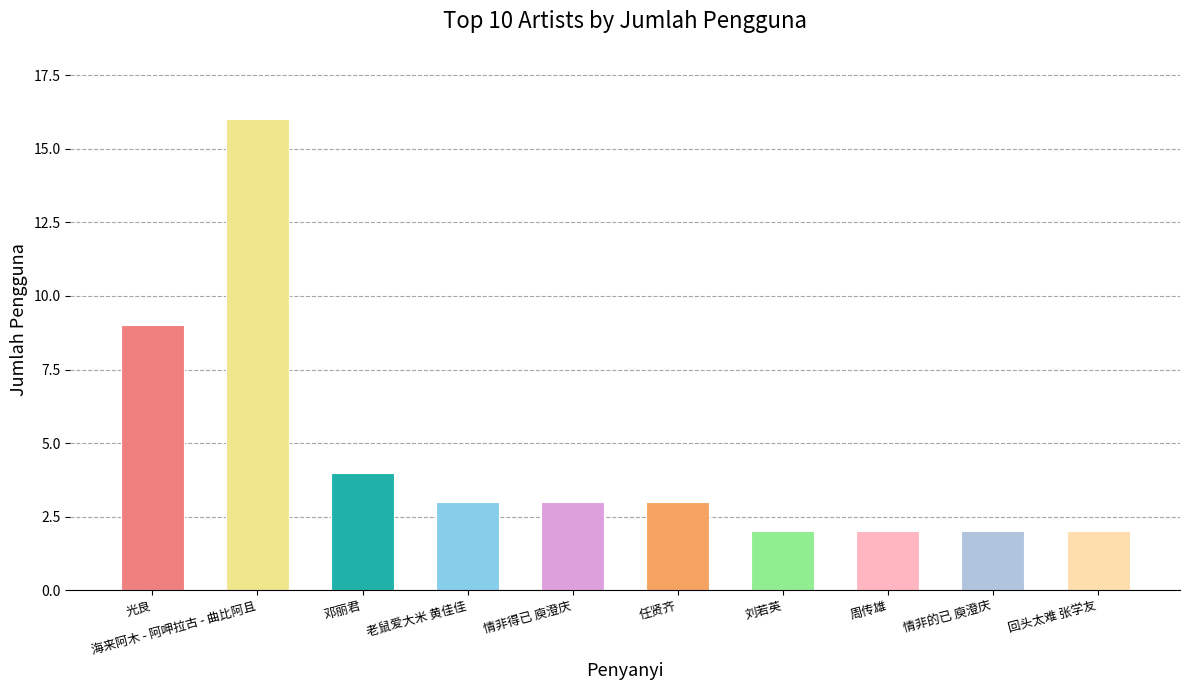

What is the label of the 8th bar from the left?

周传雄